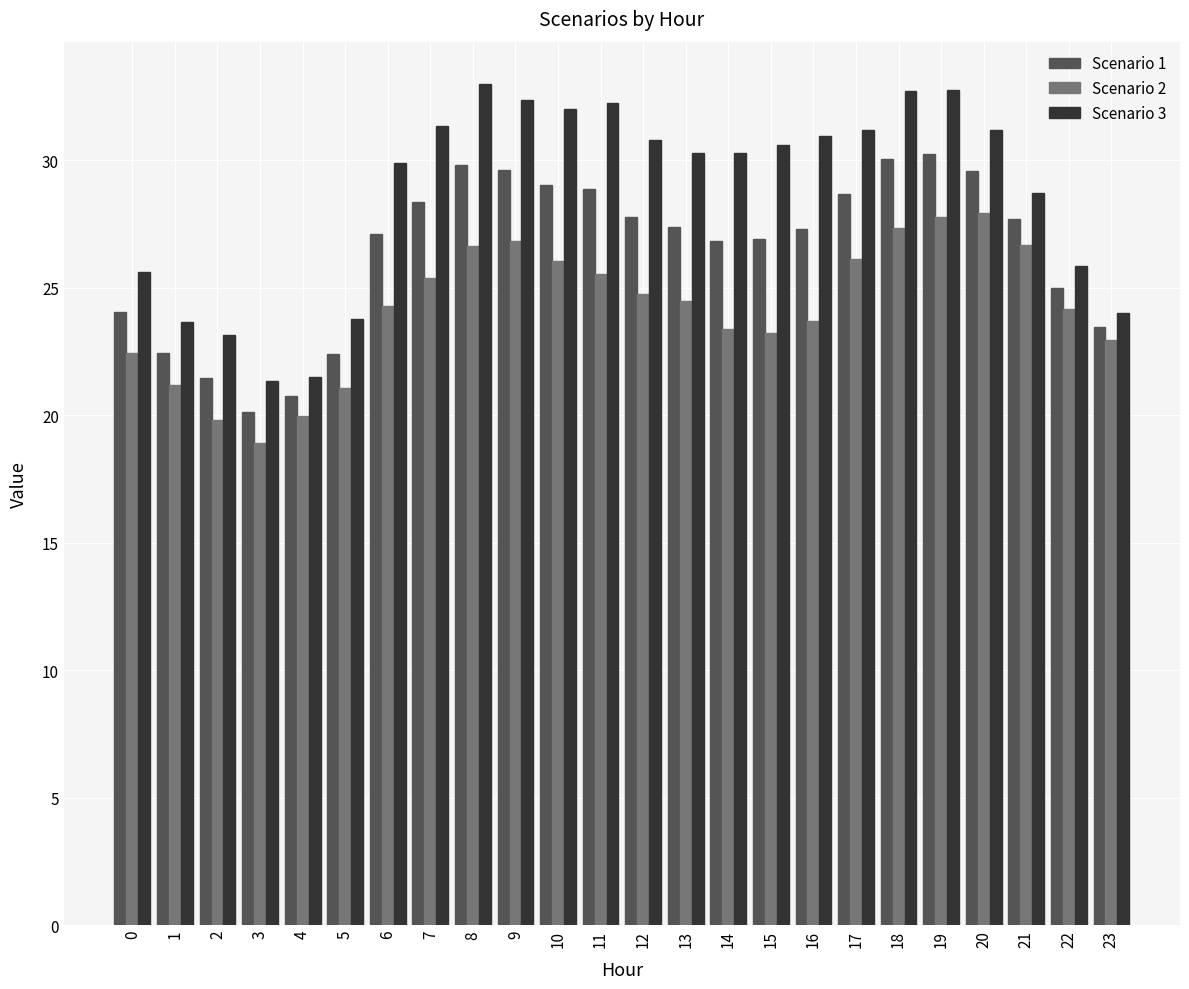

How many bars are there in total?

72